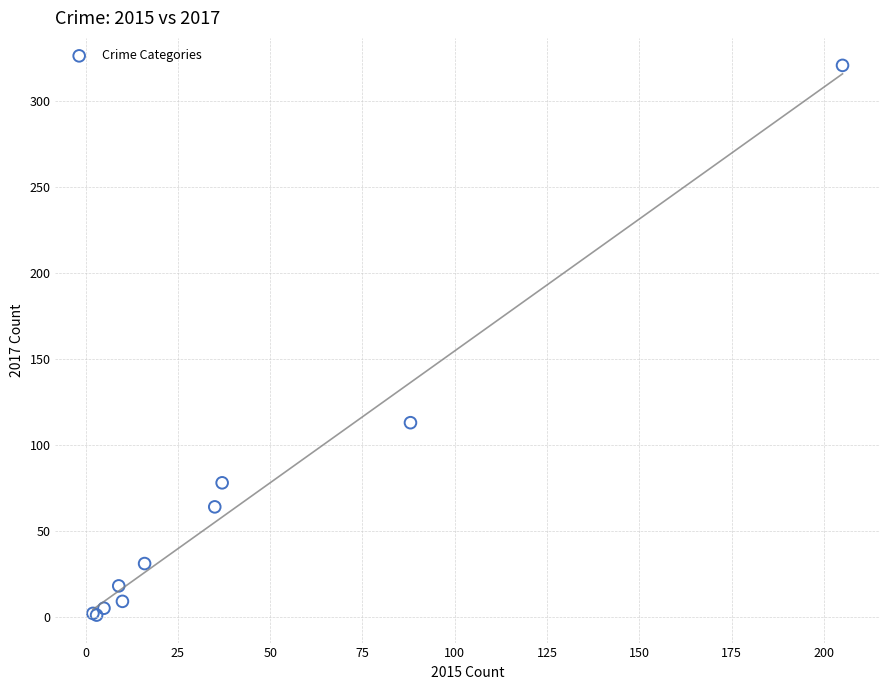

What Y value in the scatter plot is closest to 161?

113